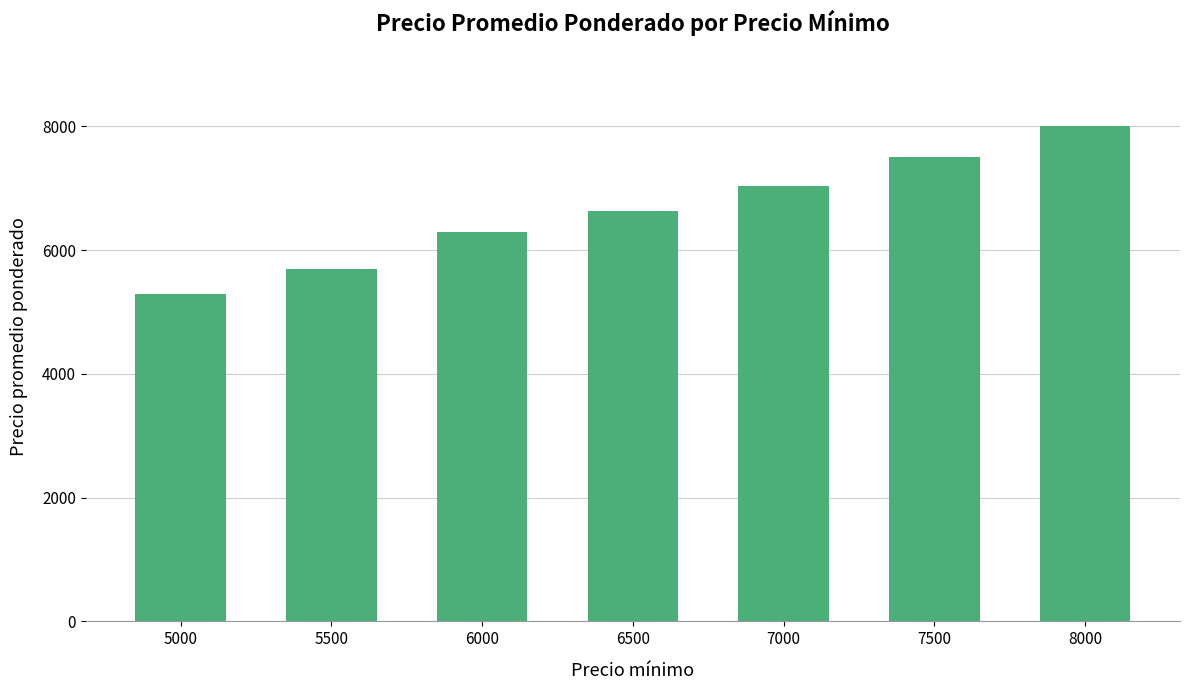

Reading left to right, list all the values displayed in this chart.

5286	5695	6293	6630	7037	7500	8000